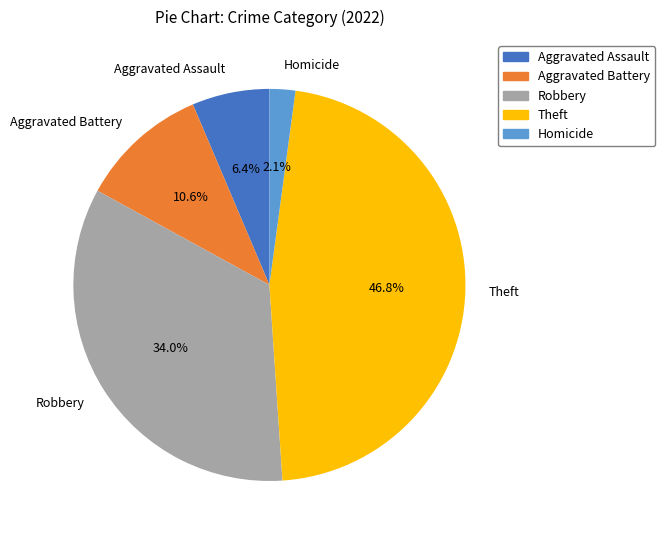

Rank the categories by value from lowest to highest.

Homicide, Aggravated Assault, Aggravated Battery, Robbery, Theft